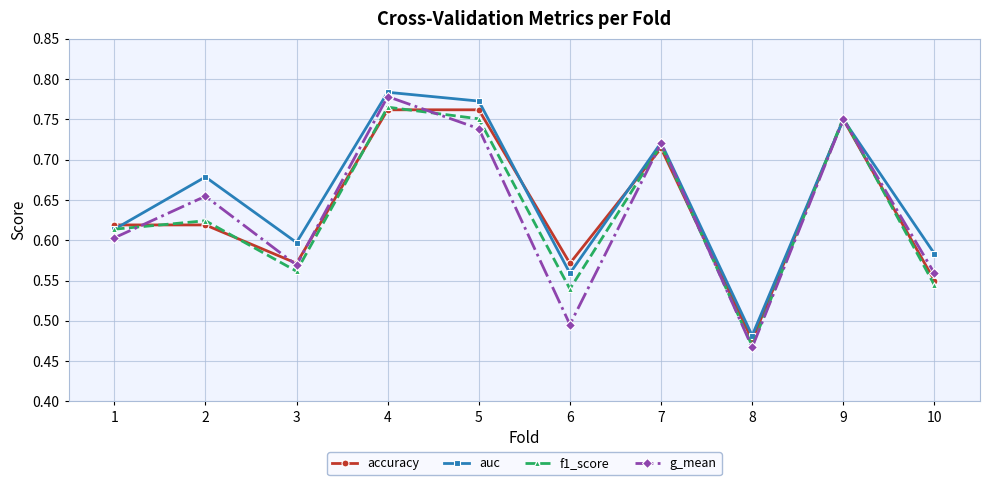

What is the total value across all series at 2?

2.6